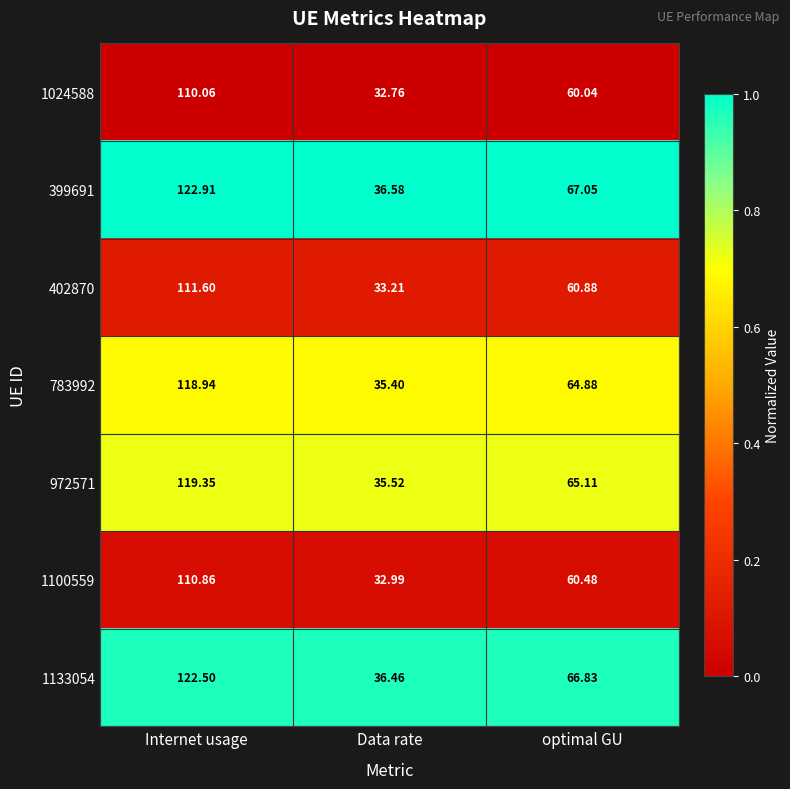

What is the greatest value displayed?

122.9